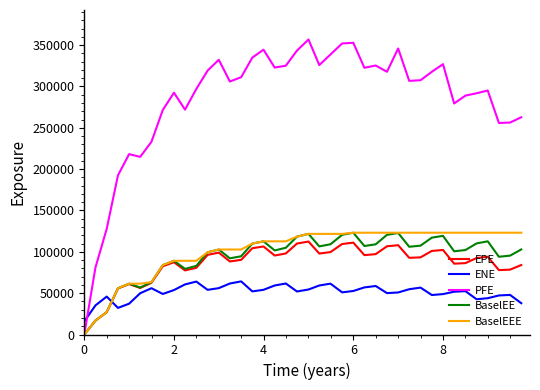

Which series has the largest total across all categories?

PFE